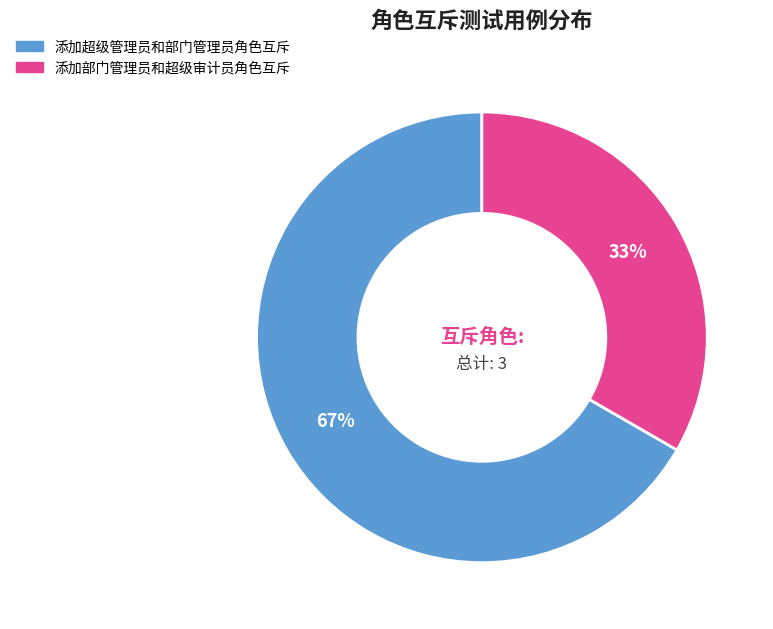

Combined, do 添加部门管理员和超级审计员角色互斥 and 添加超级管理员和部门管理员角色互斥 account for over 50%?

Yes